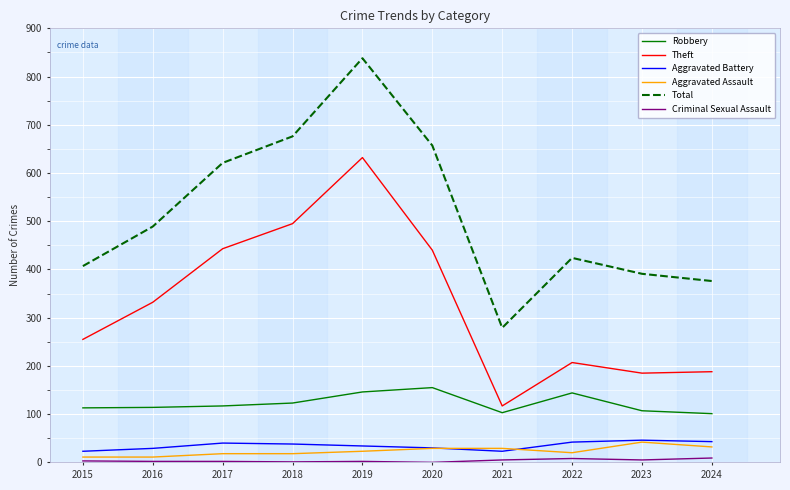

In Robbery, how many points are higher than both neighbors (excluding endpoints)?

2